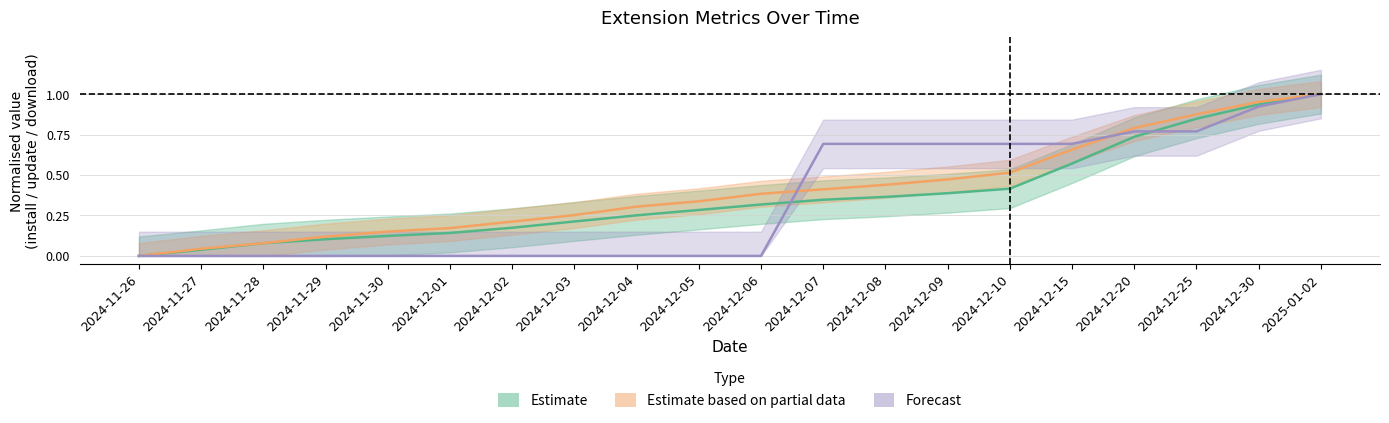

Where is install nearest to the value 0?

2024-11-26